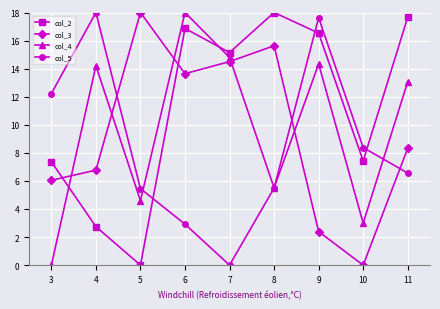

Reading right to left, list all the values displayed in this chart.

col_2: 17.7	7.4	16.5	18.0	15.1	16.9	0.0	2.7	7.4
col_3: 8.3	0.0	2.4	15.6	14.5	13.6	18.0	6.8	6.0
col_4: 13.1	3.0	14.3	5.5	14.8	18.0	4.6	14.2	0.0
col_5: 6.6	8.4	17.6	5.5	0.0	2.9	5.5	18.0	12.2